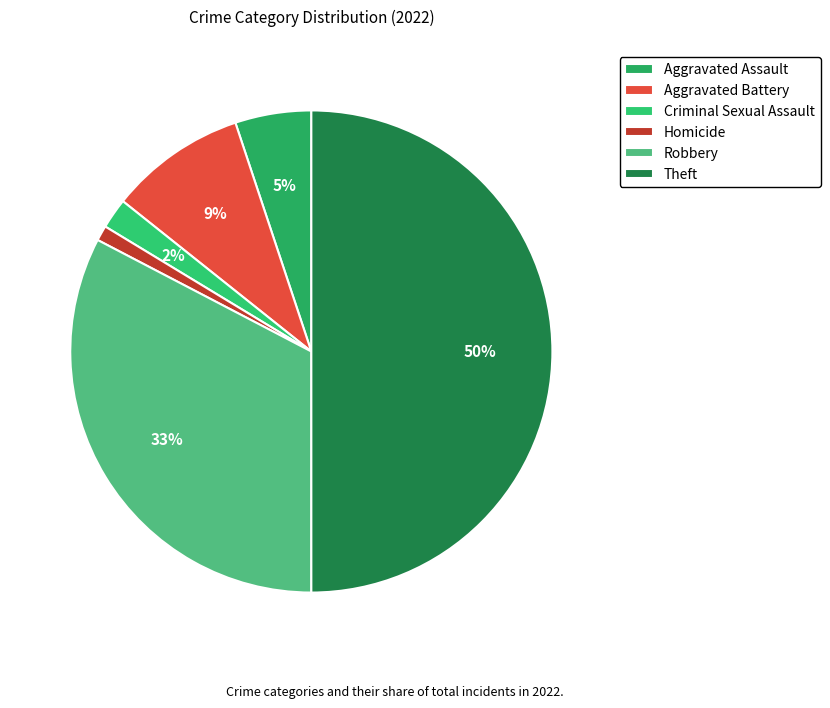

How many slices are in this pie chart?

6